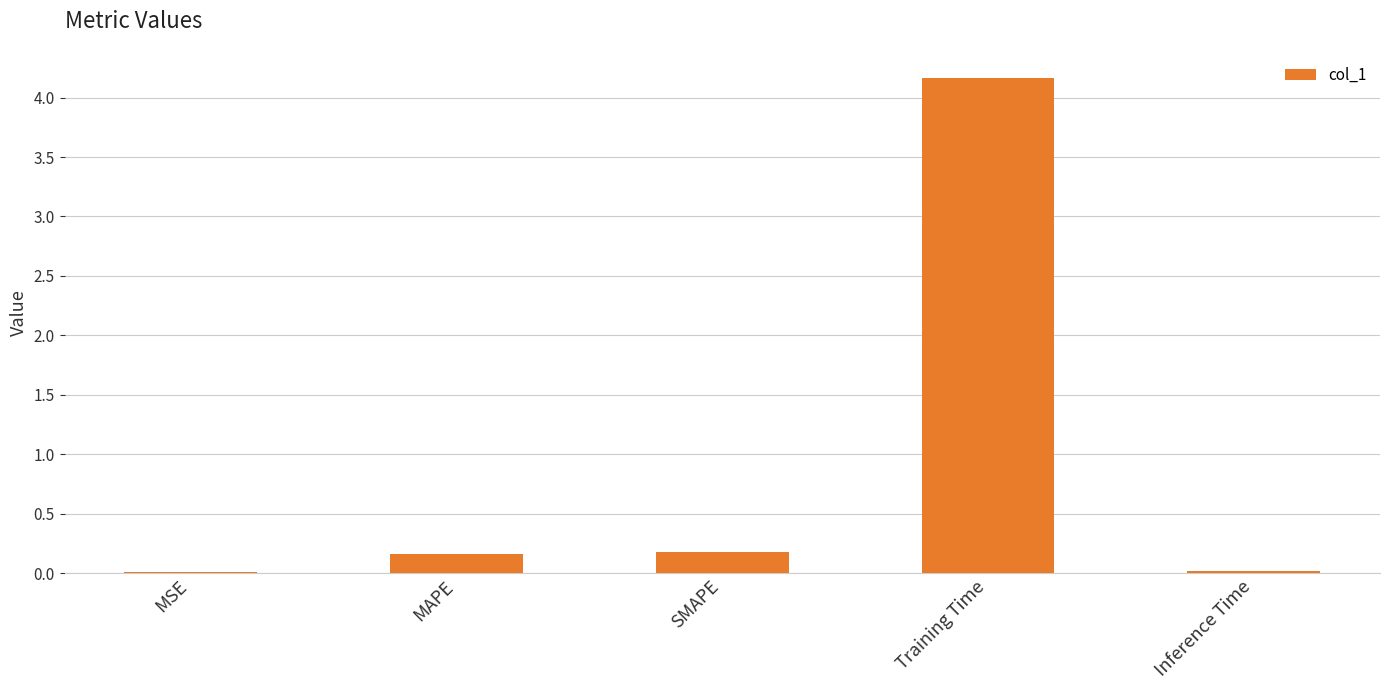

Which has a higher value, MSE or SMAPE?

SMAPE